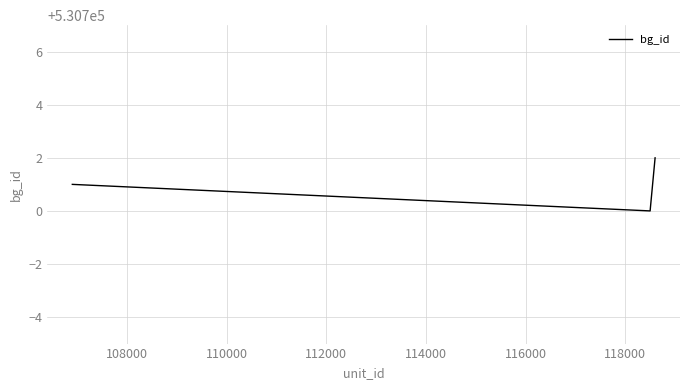

How many series are shown in this chart?

1